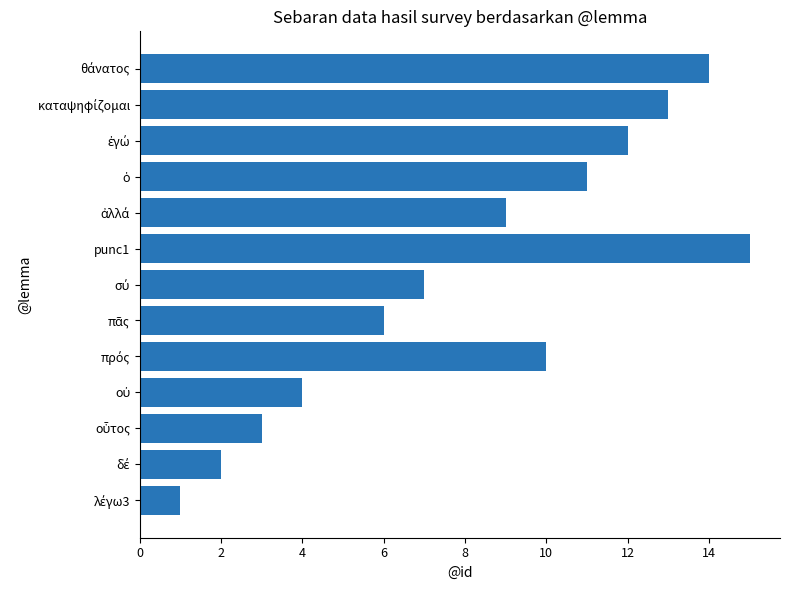

What is the minimum value shown in the chart?

1